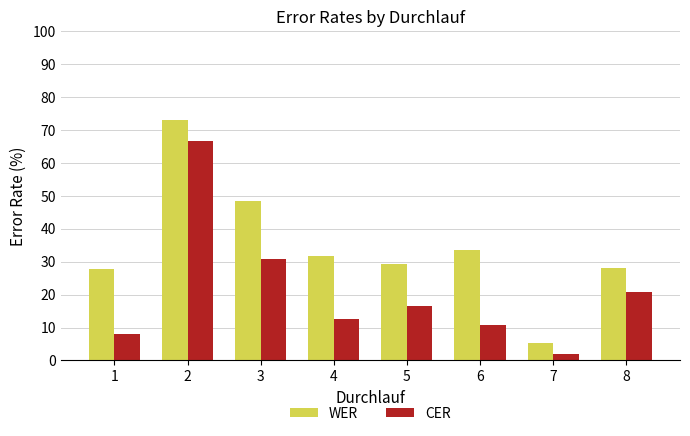

The value of WER at 4 is 31.7. True or false?

True